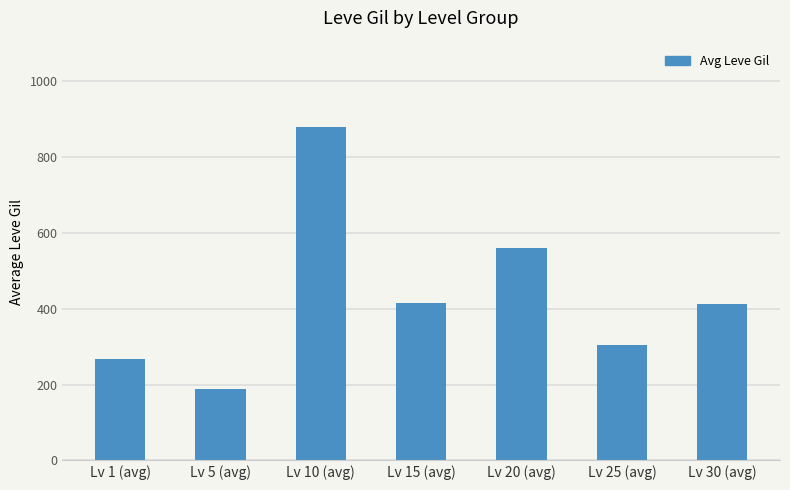

What value does the data have at Lv 5 (avg)?

188